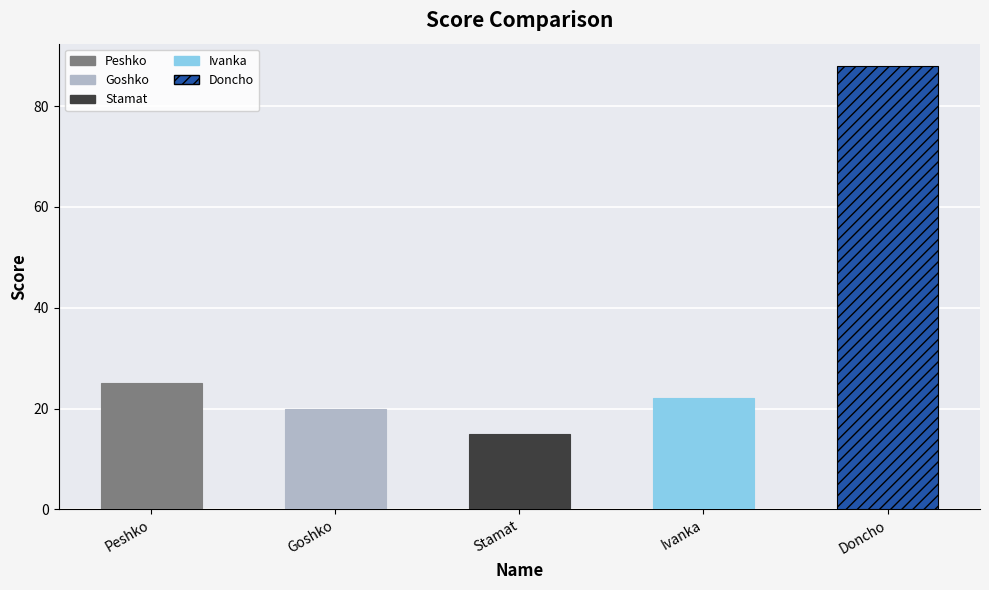

What is the average value?

34